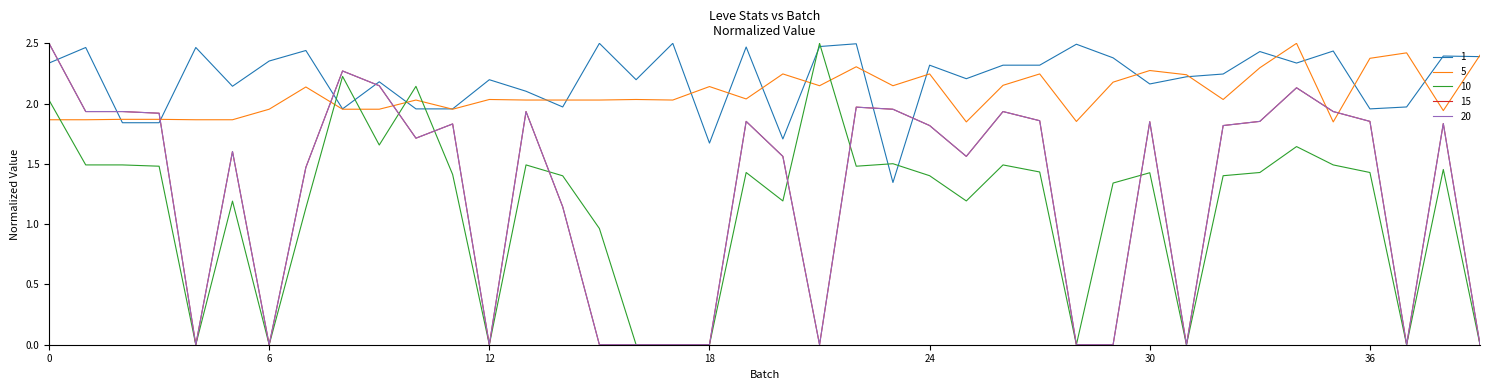

Does the chart display data point markers on the line(s)?

No